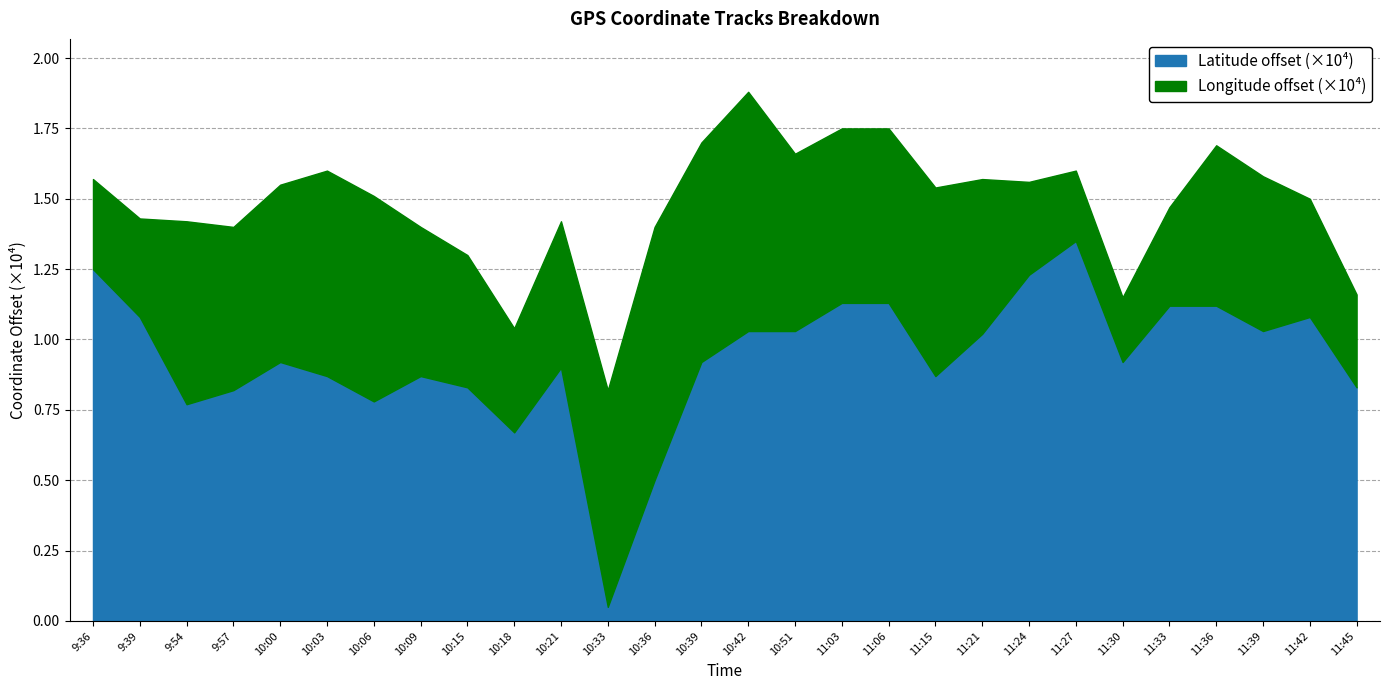

Is it true that Latitude offset (×10⁴) equals 1.7 at 11:42?

False